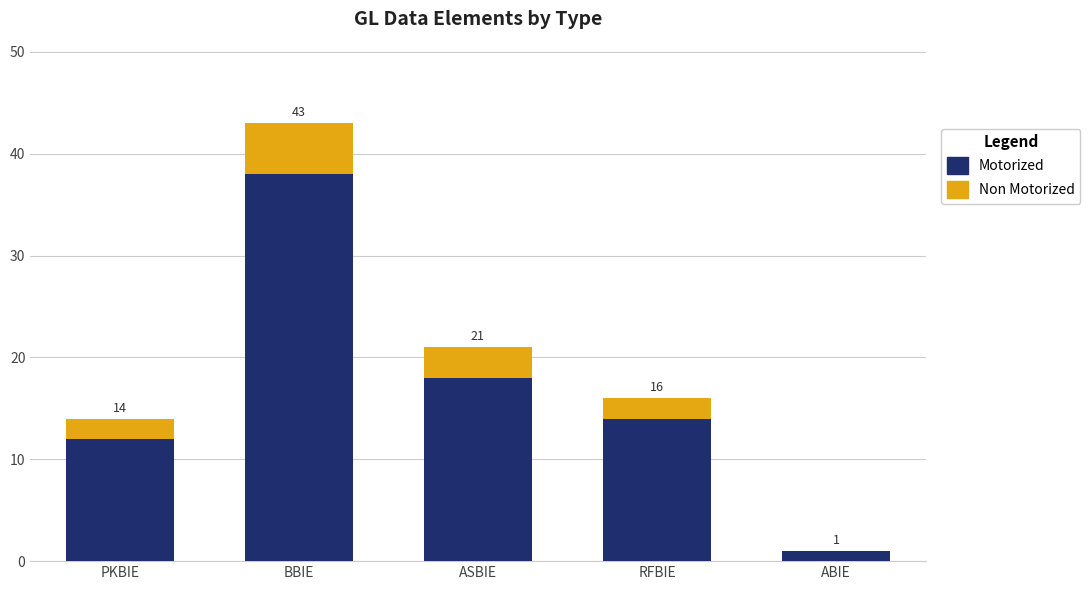

What are all the series names shown in the legend?

Motorized, Non Motorized